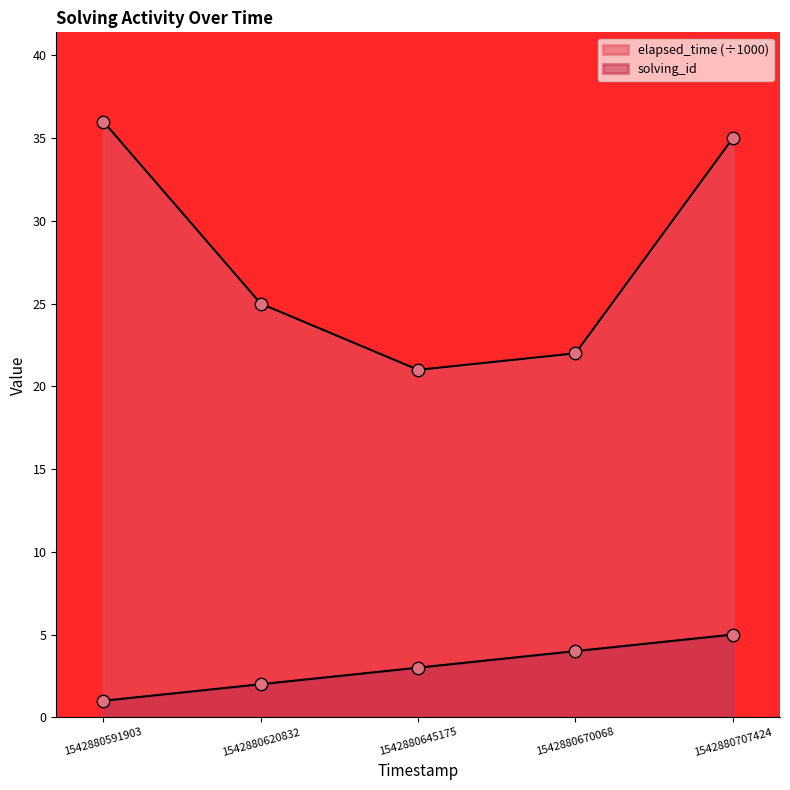

Which series contains the lowest Y value?

solving_id